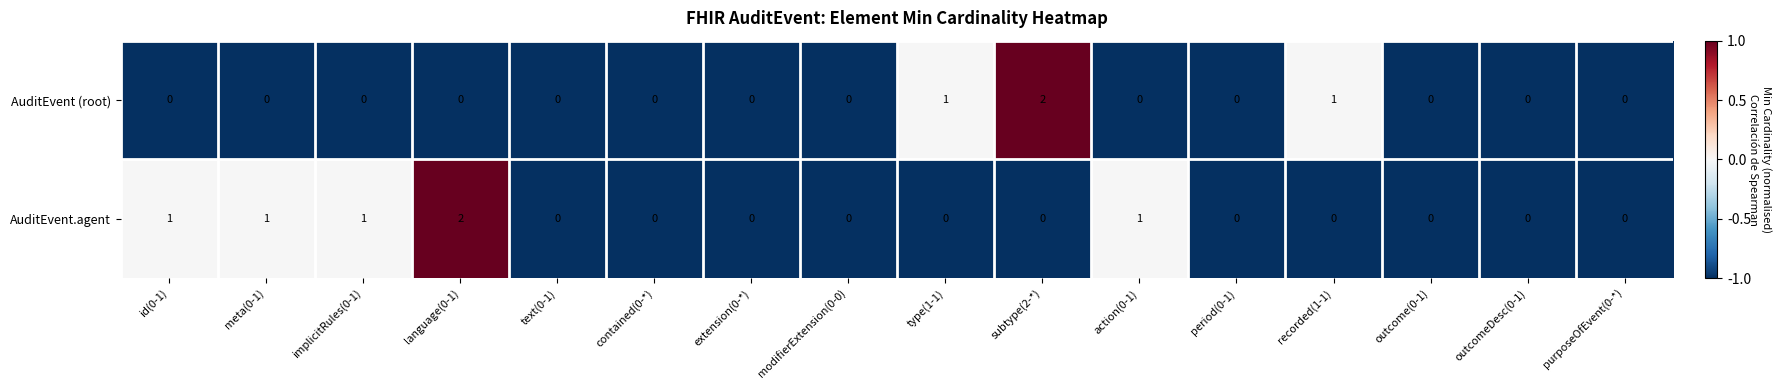

Between type(1-1) and outcomeDesc(0-1), which series saw the biggest shift?

AuditEvent (root)